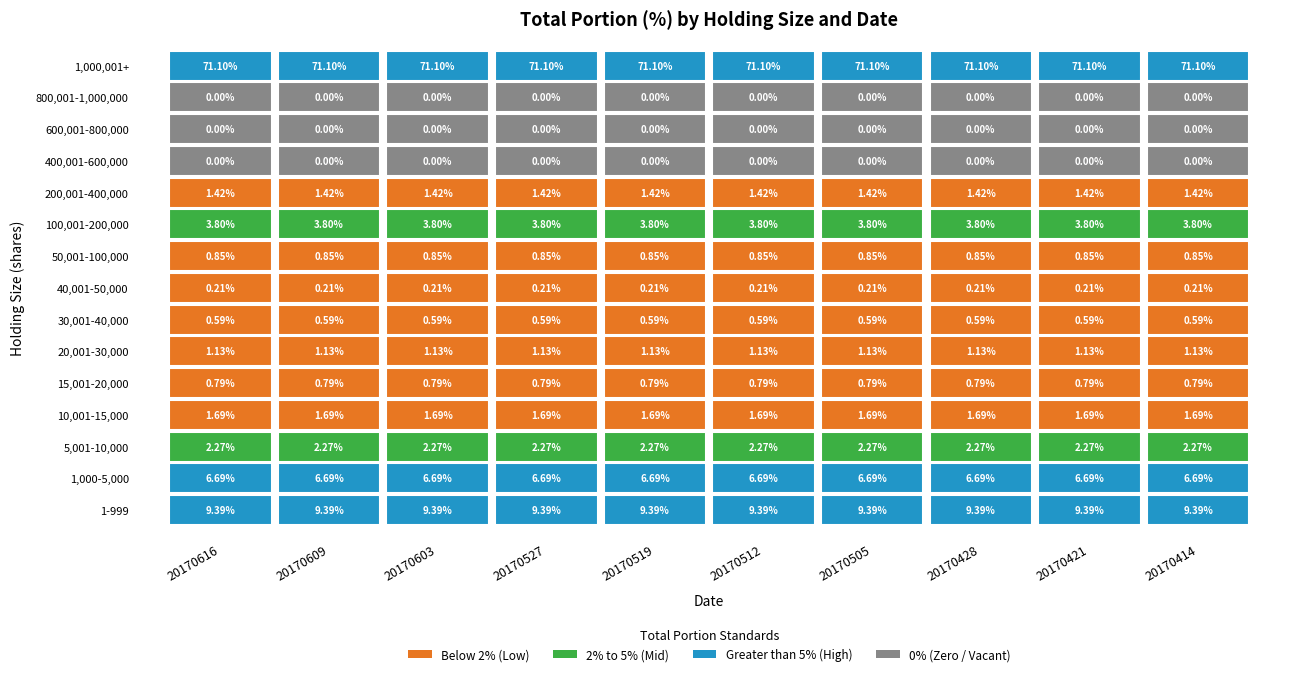

Which series has the widest spread of values?

1-999